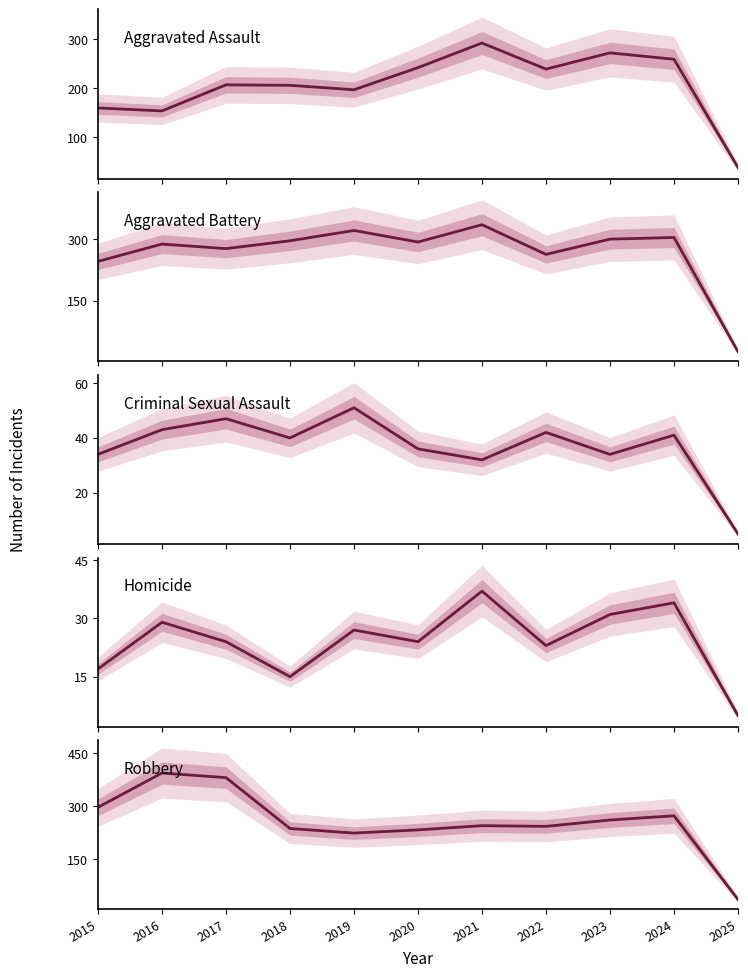

True or false: Aggravated Assault has a value of 242 at 2020.

True